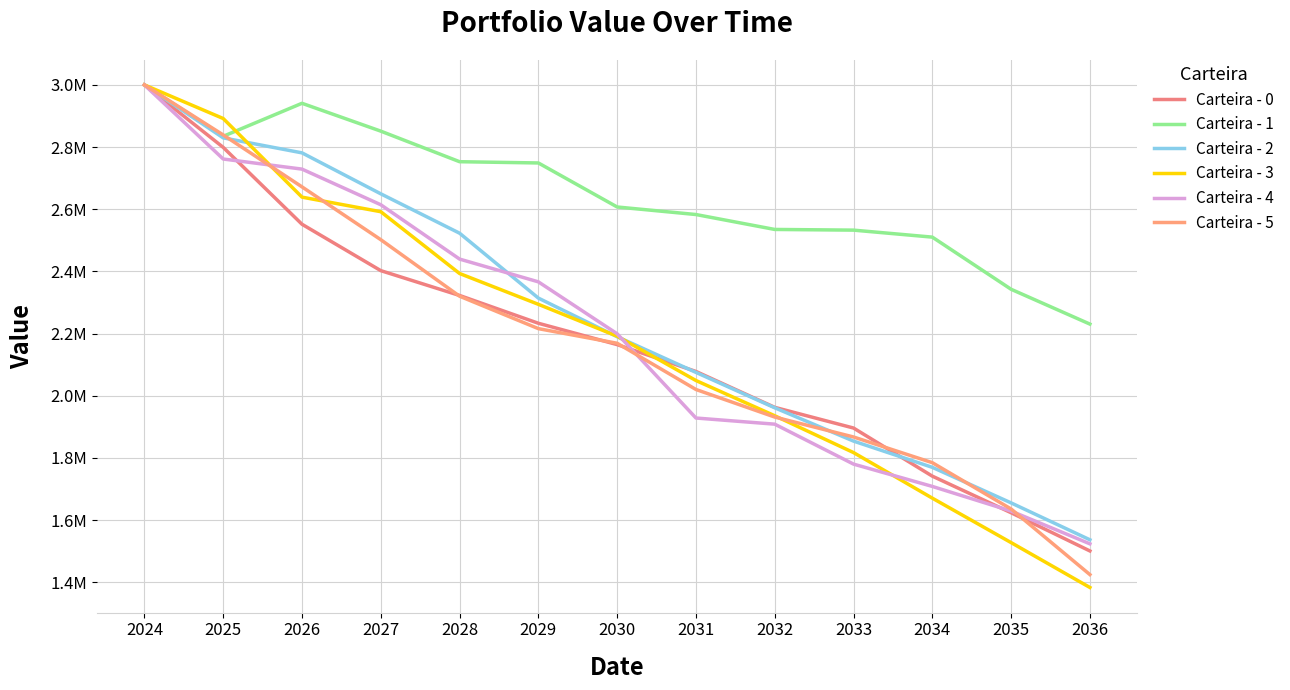

Where is Carteira - 5 nearest to the value 2212292?

2029